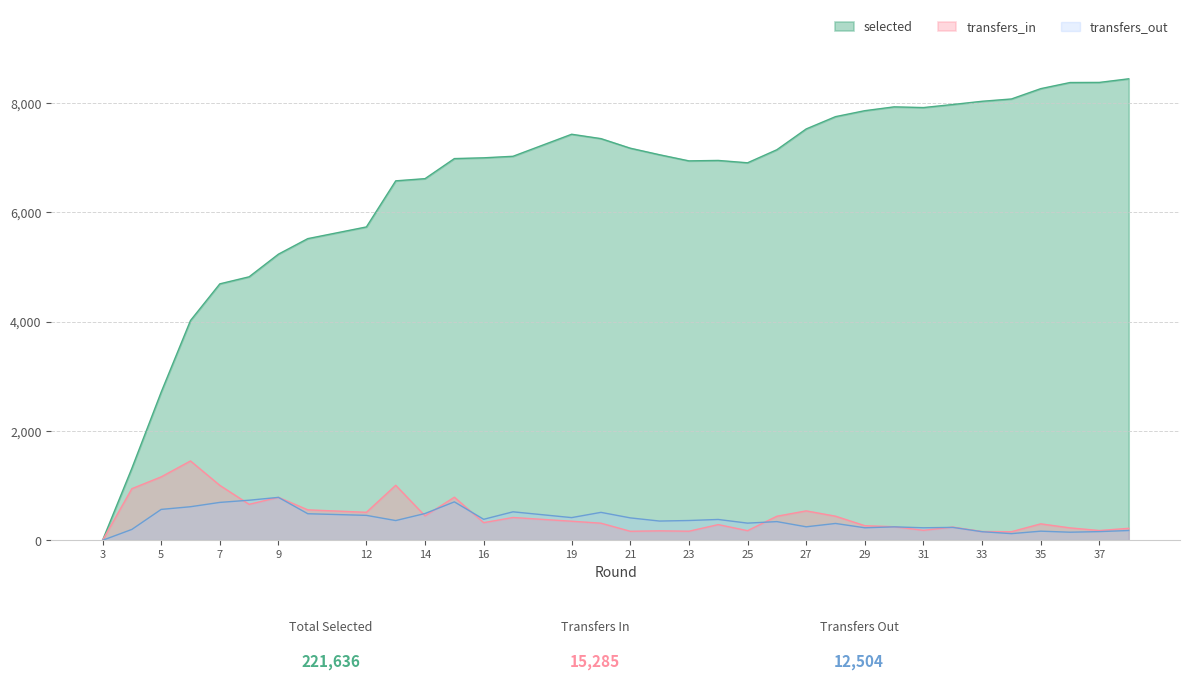

What is the greatest value displayed?

8440